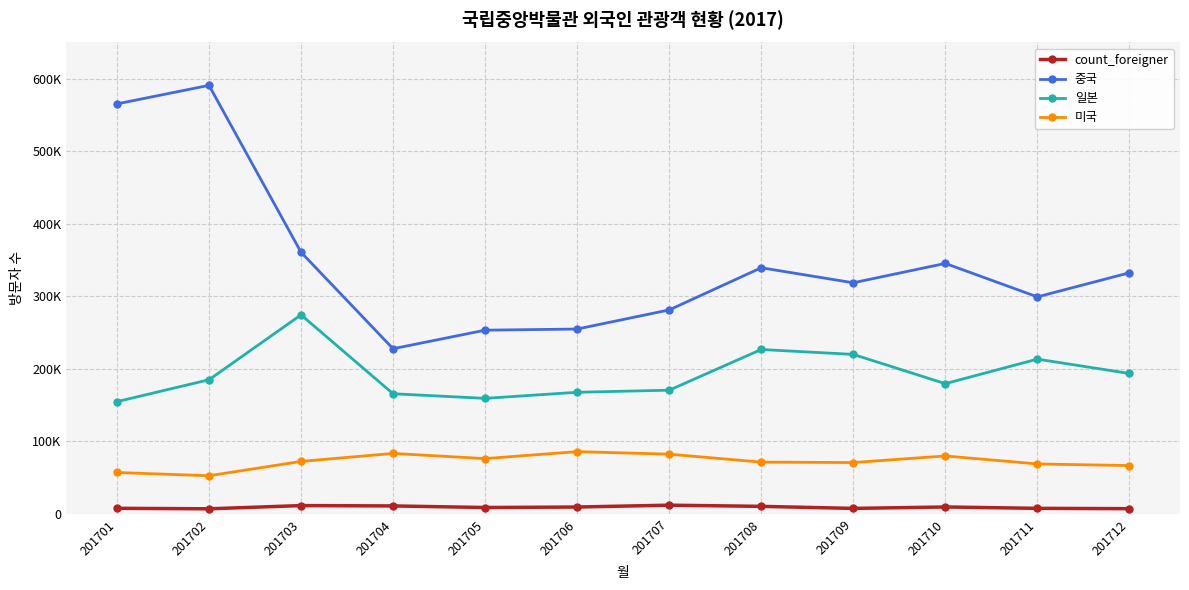

Where is 중국 nearest to the value 409300?

201703